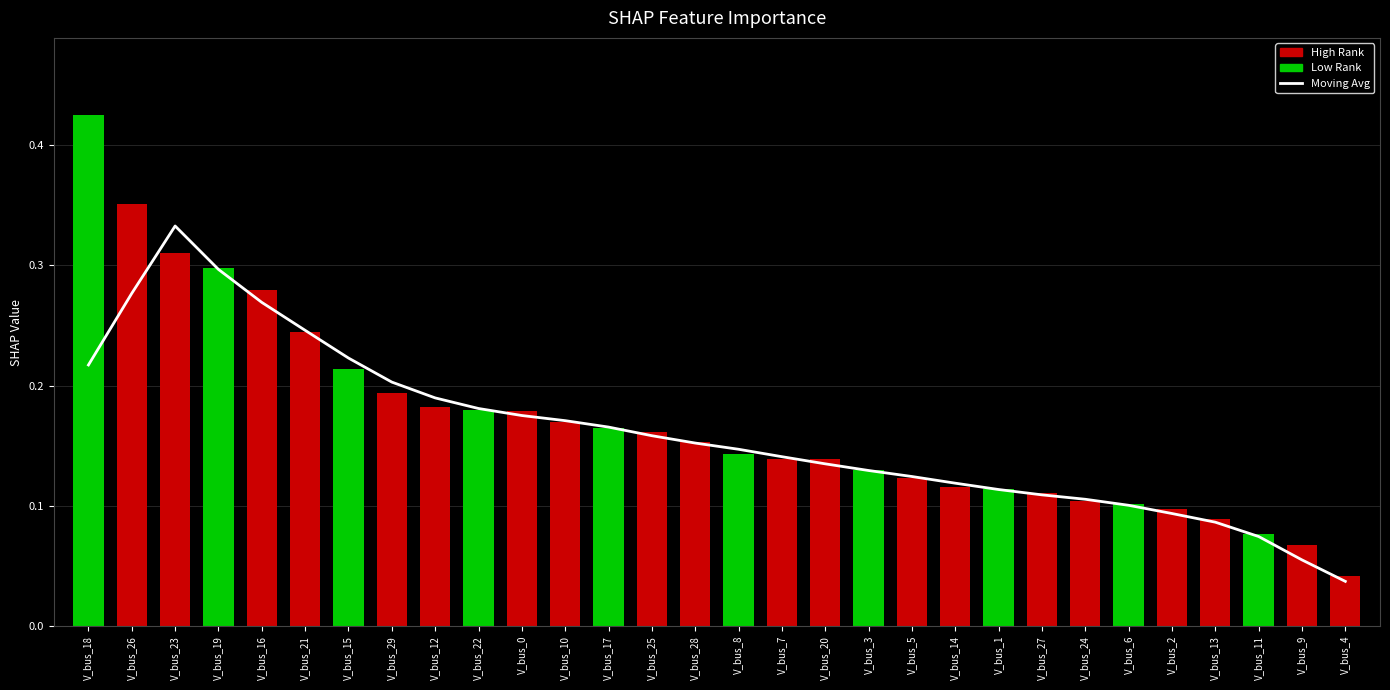

The value of SHAP Value at V_bus_7 is 0.2. True or false?

False